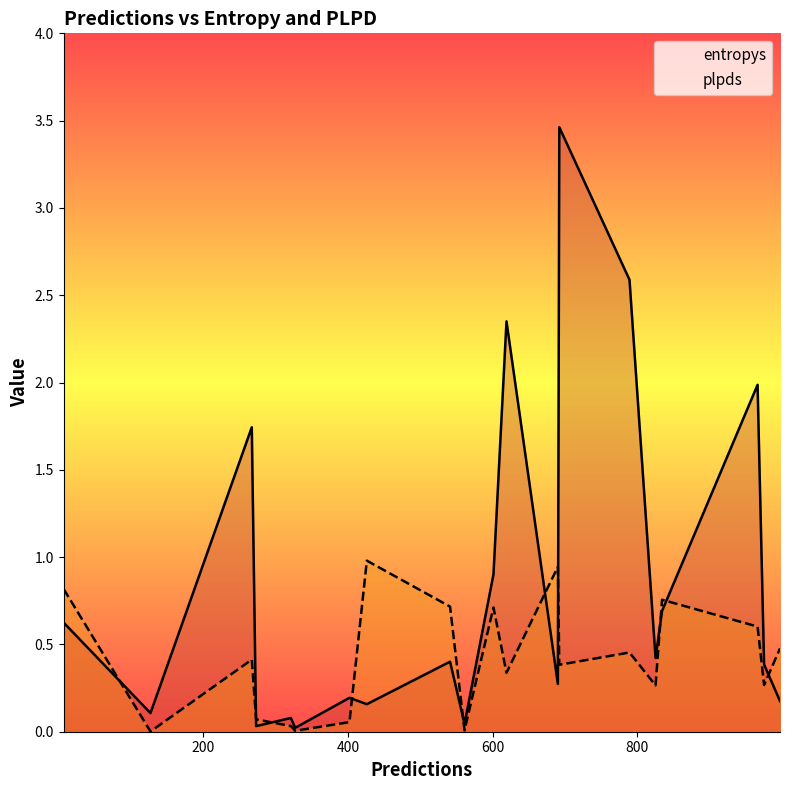

Which series has the widest spread of values?

entropys